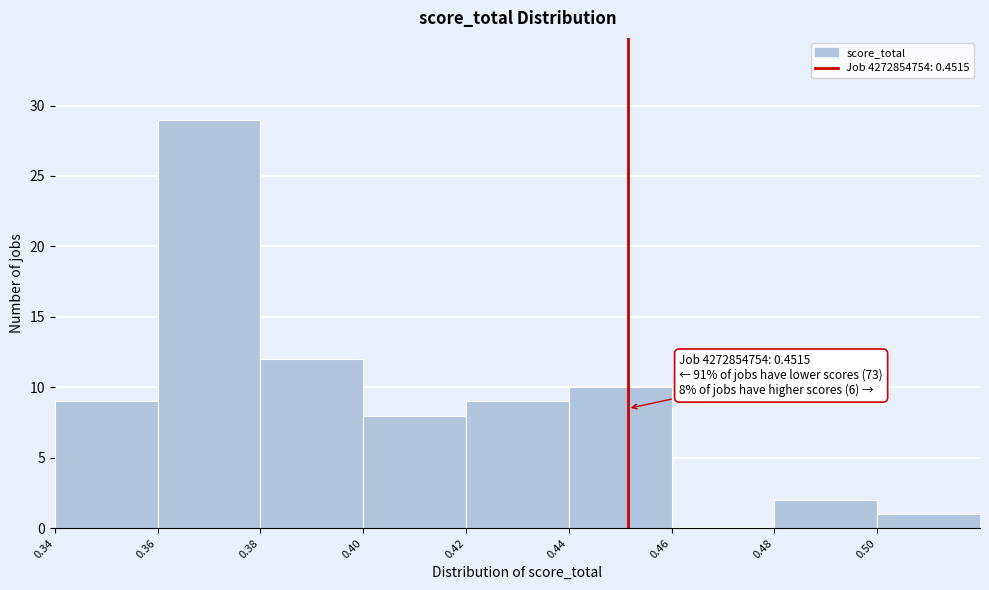

Over which range of the x-axis is the bar tallest?

0.36 to 0.38